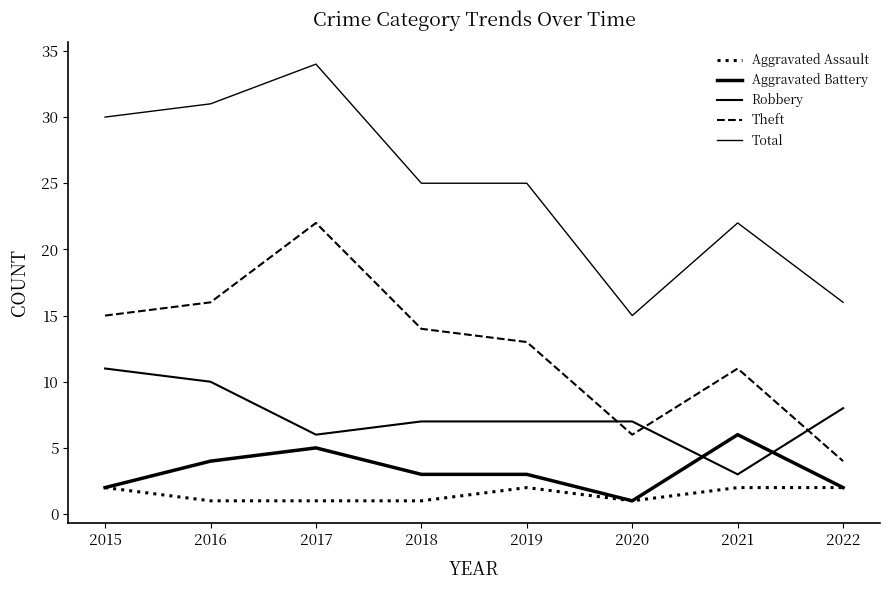

Does the chart display data point markers on the line(s)?

No